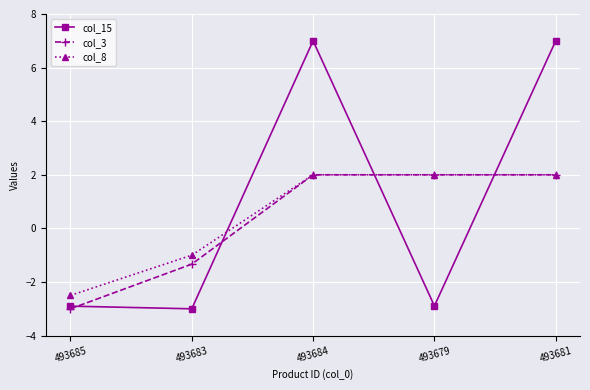

How many lines are shown in the chart?

3